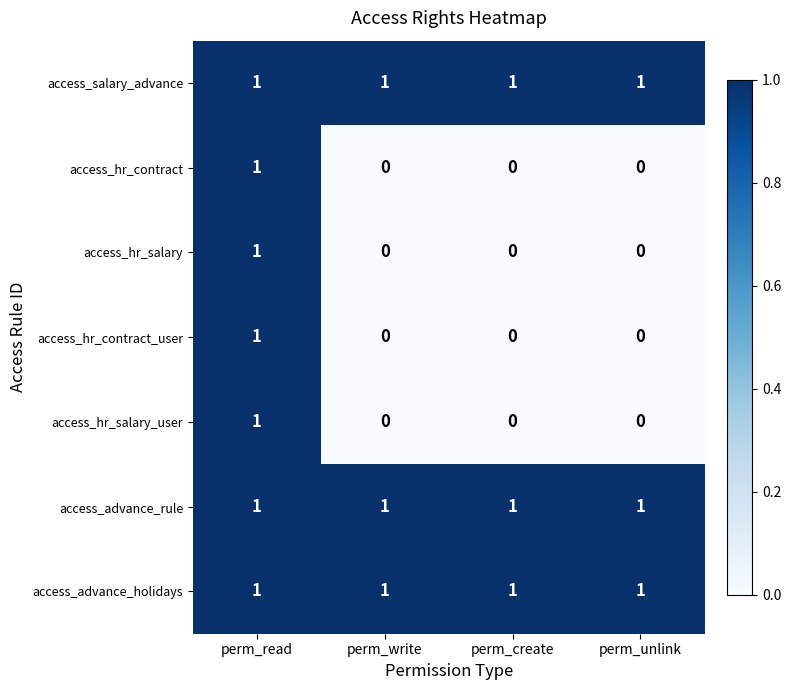

How many access_hr_contract_user values are between 0 and 1?

4